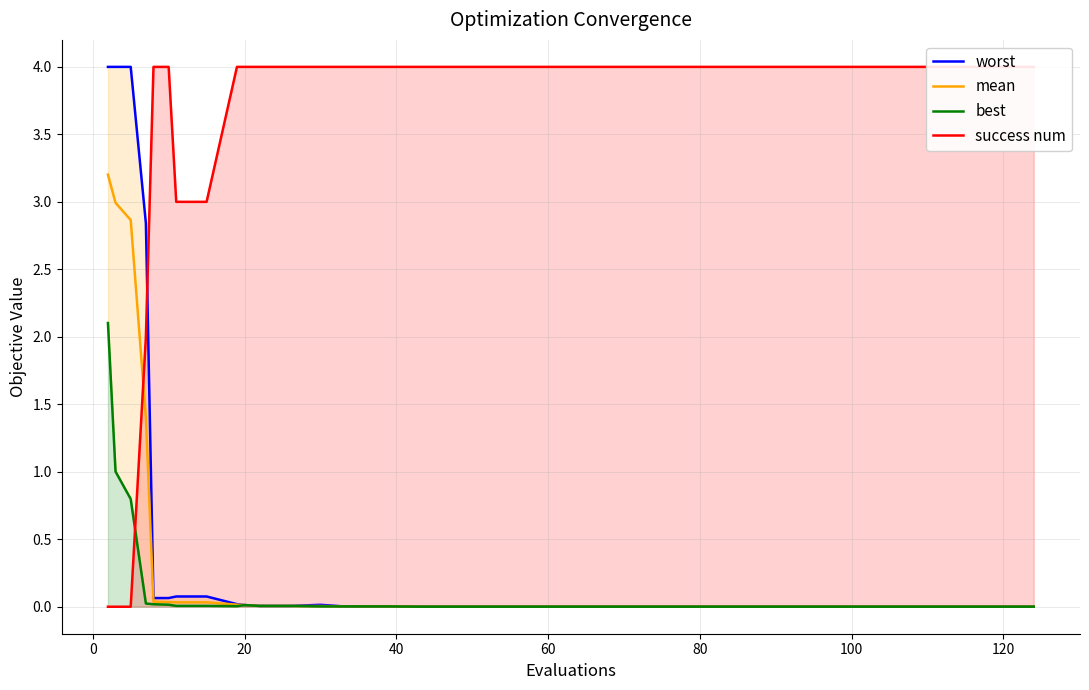

The value of mean at 120 is 0.0. True or false?

True